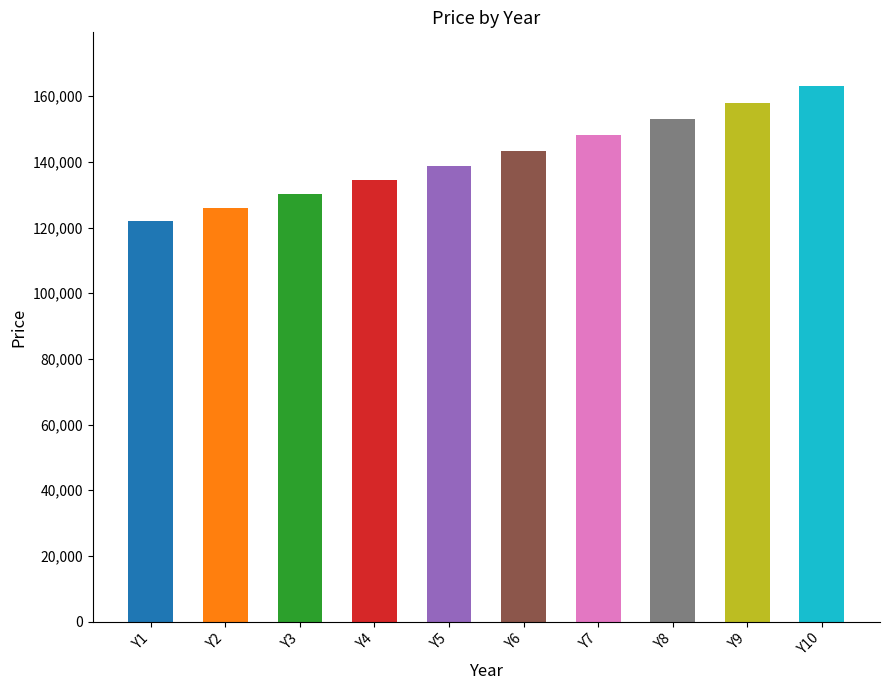

Which category has the highest value across all series?

Y10